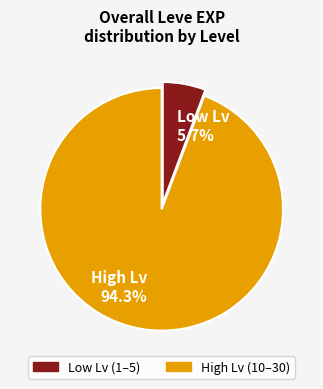

To the nearest percent, what is the average slice percentage?

50%